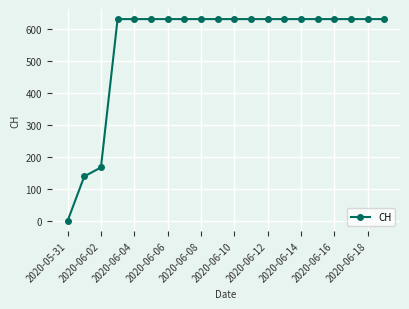

Reading right to left, list all the values displayed in this chart.

631	631	631	631	631	631	631	631	631	631	631	631	631	631	631	631	631	167	139	0